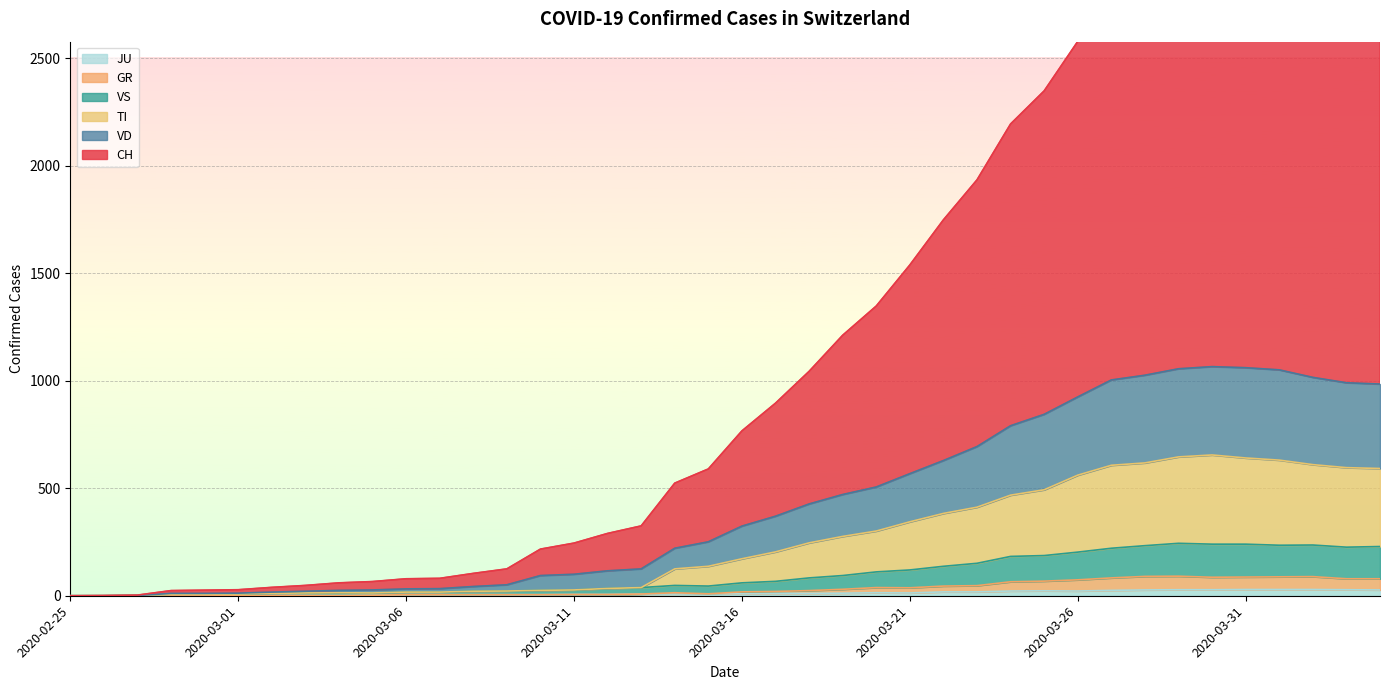

Where is the first local maximum for VD?

2020-03-30